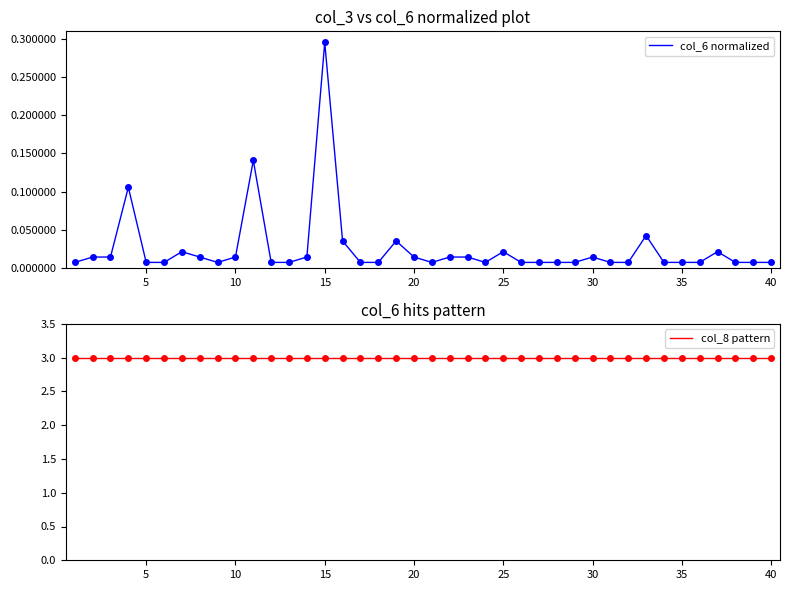

Reading left to right, list all the values displayed in this chart.

col_6 normalized: 0.0	0.0	0.0	0.1	0.0	0.0	0.0	0.0	0.0	0.0	0.1	0.0	0.0	0.0	0.3	0.0	0.0	0.0	0.0	0.0	0.0	0.0	0.0	0.0	0.0	0.0	0.0	0.0	0.0	0.0	0.0	0.0	0.0	0.0	0.0	0.0	0.0	0.0	0.0	0.0
col_8 pattern: 3.0	3.0	3.0	3.0	3.0	3.0	3.0	3.0	3.0	3.0	3.0	3.0	3.0	3.0	3.0	3.0	3.0	3.0	3.0	3.0	3.0	3.0	3.0	3.0	3.0	3.0	3.0	3.0	3.0	3.0	3.0	3.0	3.0	3.0	3.0	3.0	3.0	3.0	3.0	3.0